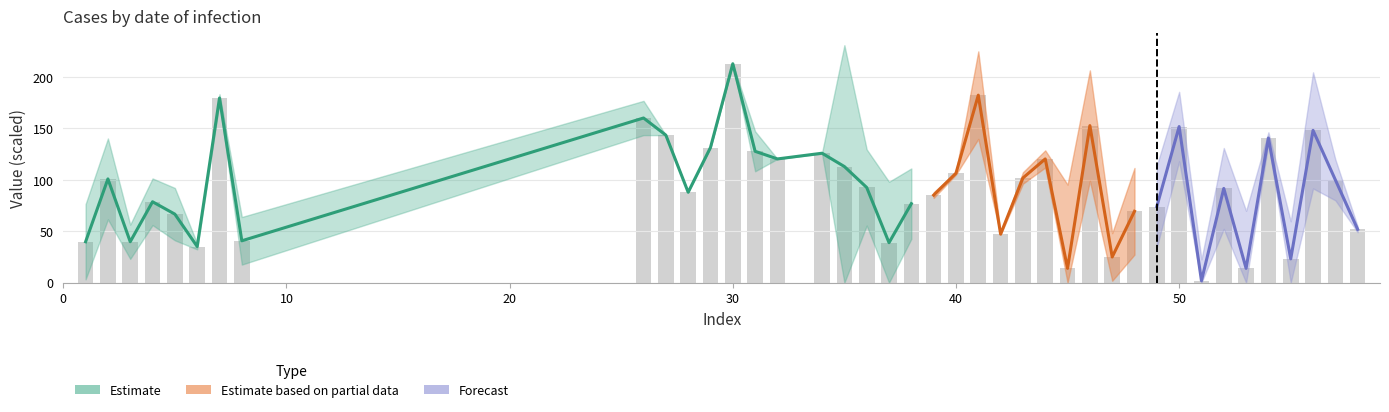

Count the number of values greater than 92.

20